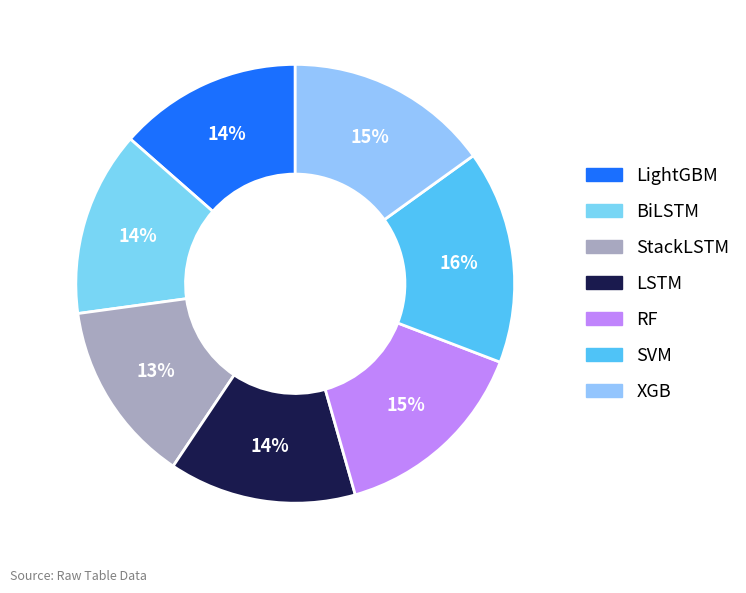

True or false: XGB accounts for 28% of the total.

False